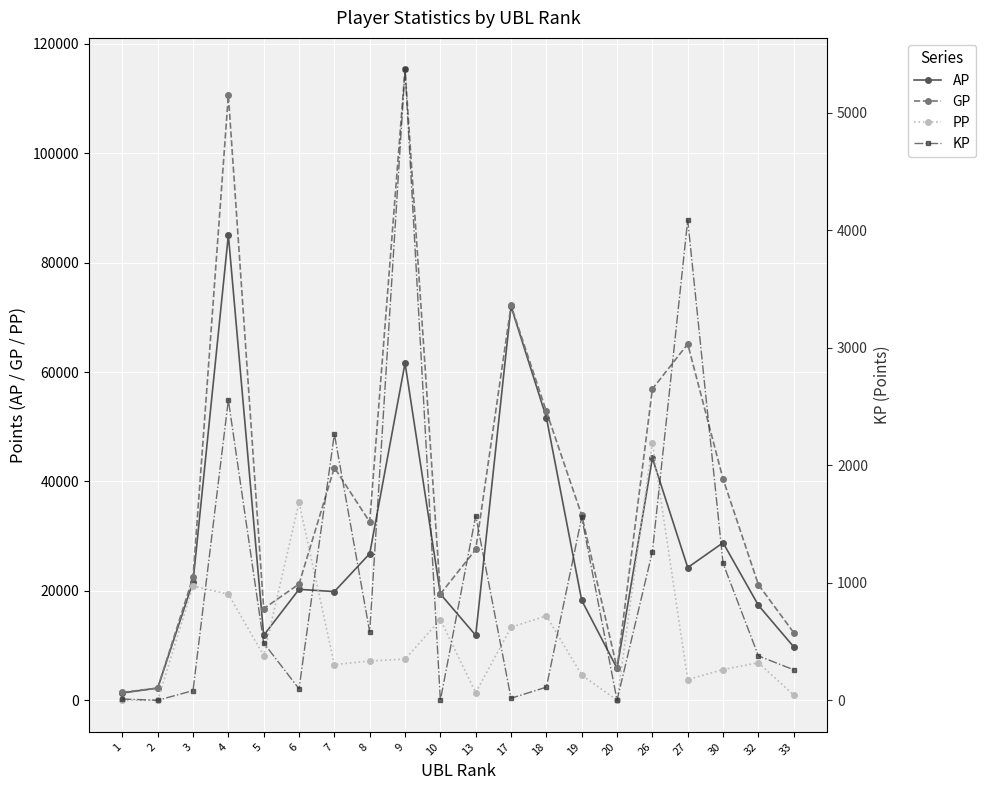

True or false: PP and GP cross at least once.

True